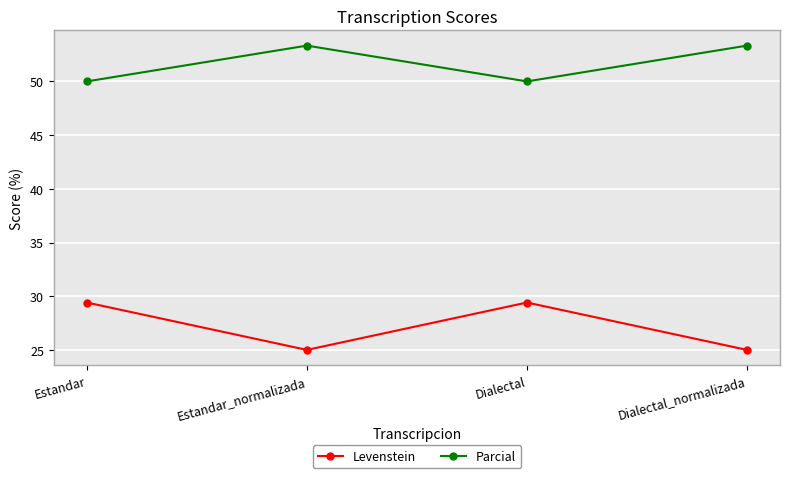

What is the total value across all series at Estandar?

79.4